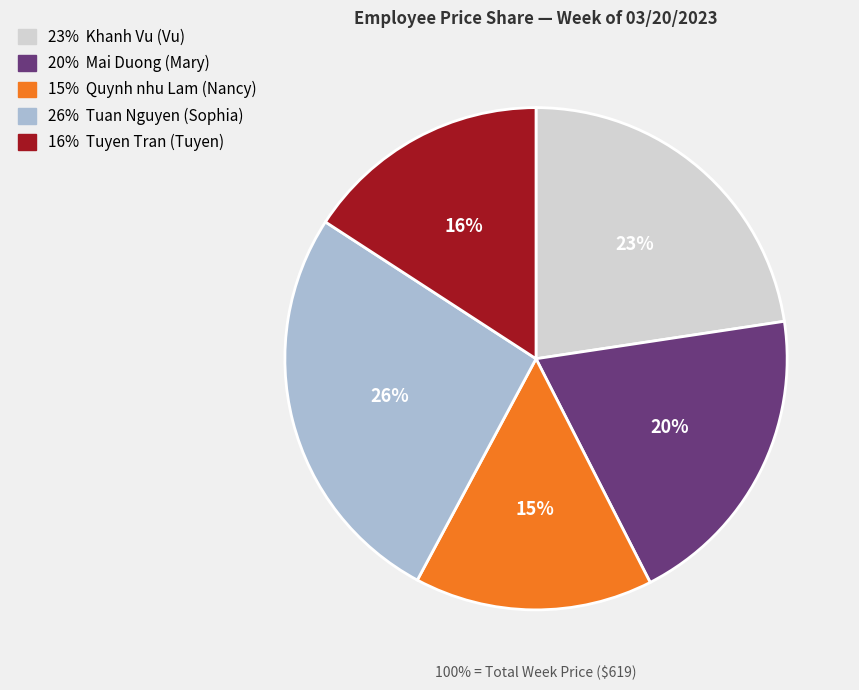

To the nearest percent, what portion does Mai Duong (Mary) represent?

20%